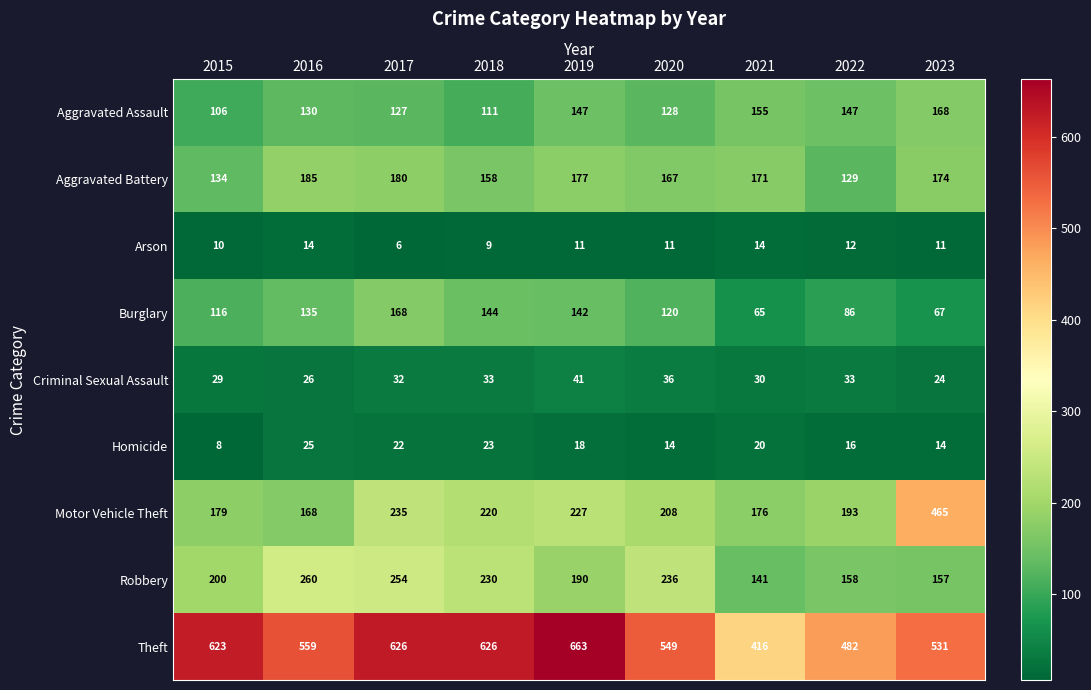

What is the difference between the highest and lowest values at 2020?

538